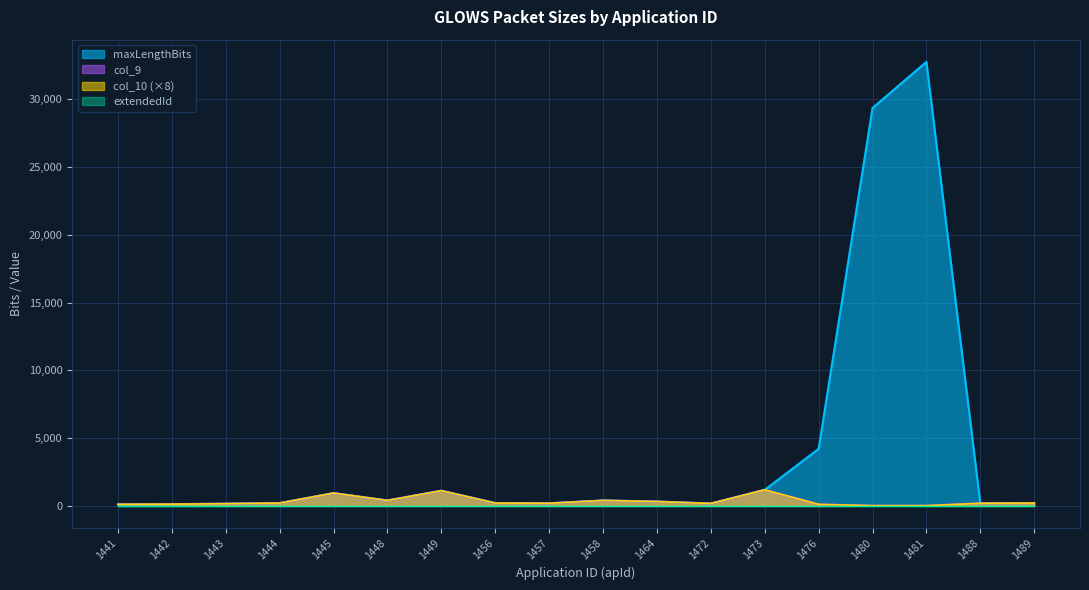

Does the chart have visible grid lines?

Yes